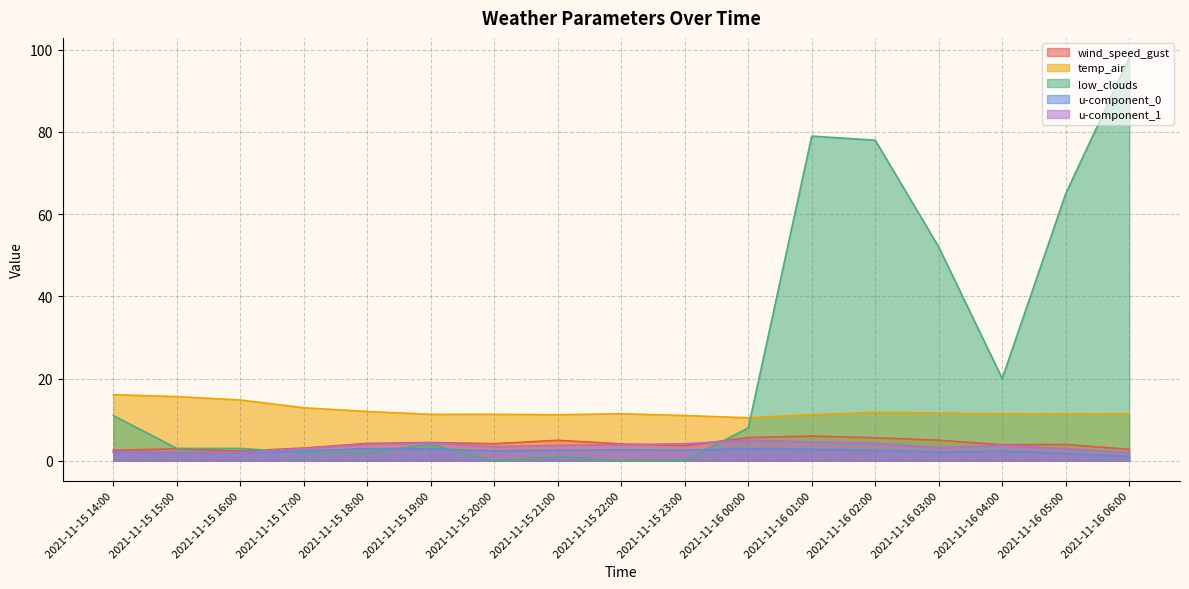

After their last crossing, which series has the higher values: u-component_0 or u-component_1?

u-component_1